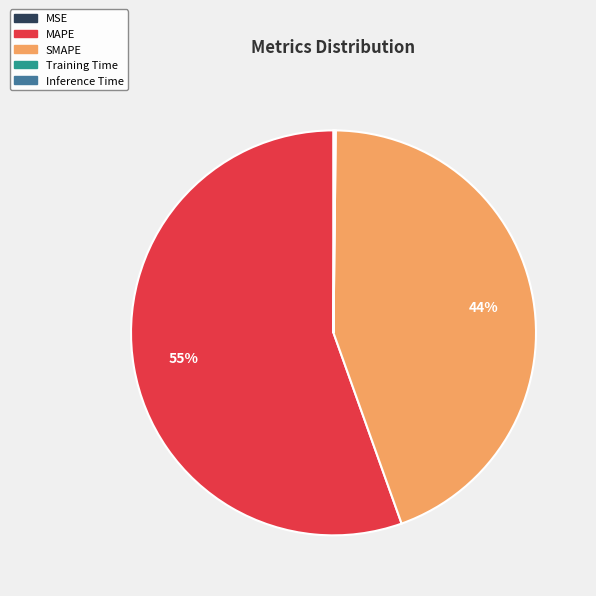

Is it true that MAPE is 55% of the pie?

True